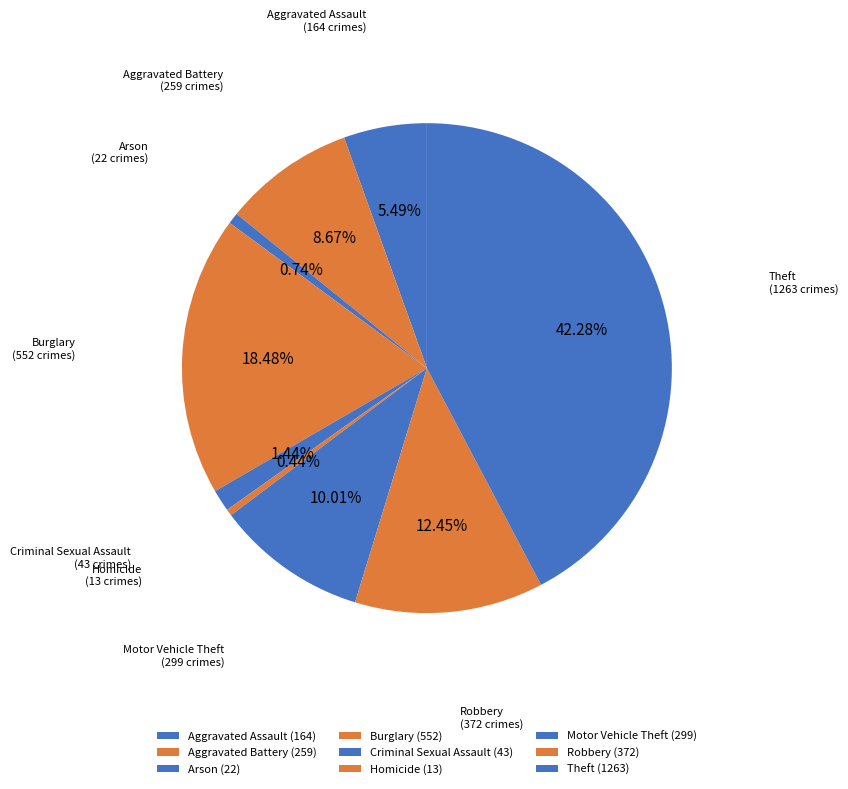

Count the number of slices in the pie.

9